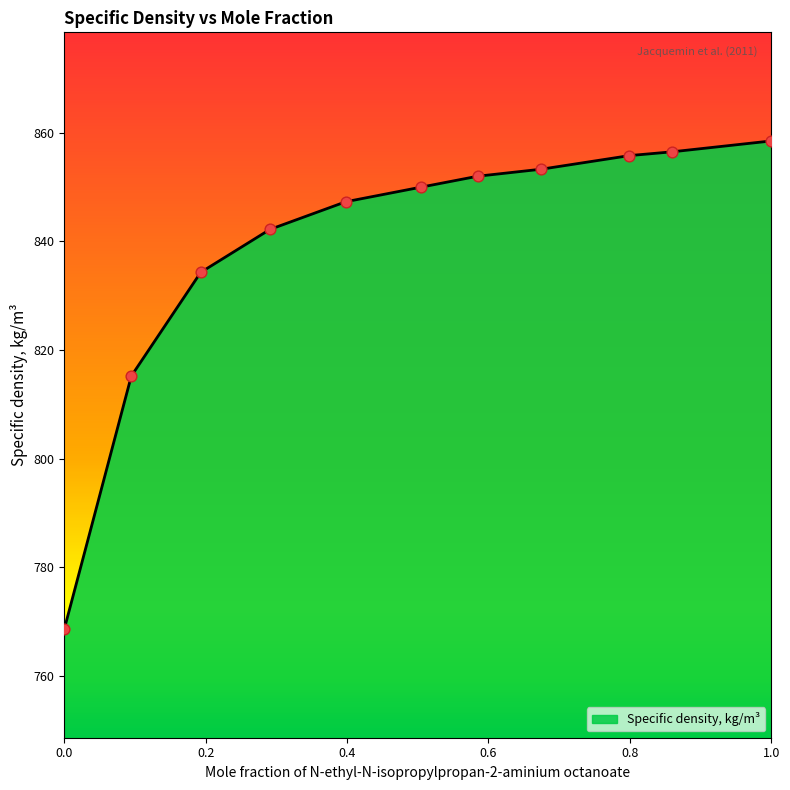

What is the difference between the maximum and minimum values?

89.9